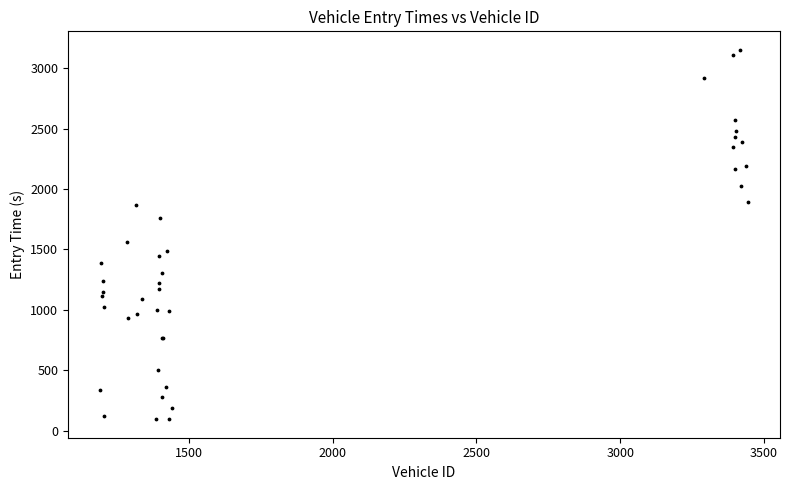

What Y value in the scatter plot is closest to 1623?

1562.4